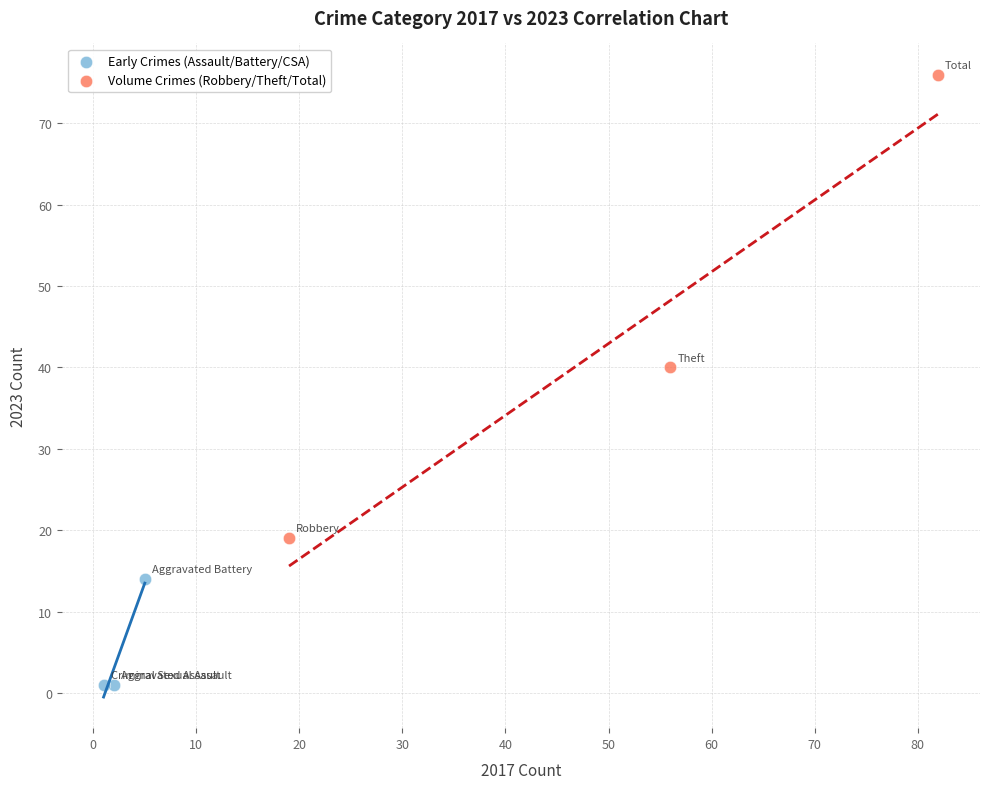

Which series reaches the maximum Y coordinate?

Volume Crimes (Robbery/Theft/Total)